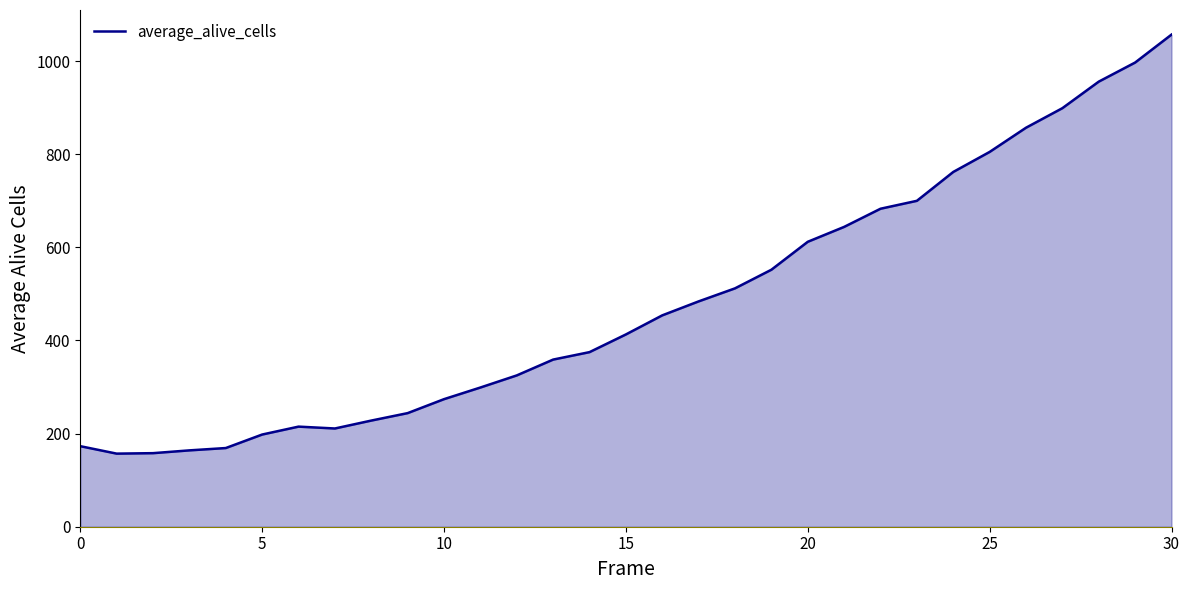

What is the difference between the maximum and minimum values?

900